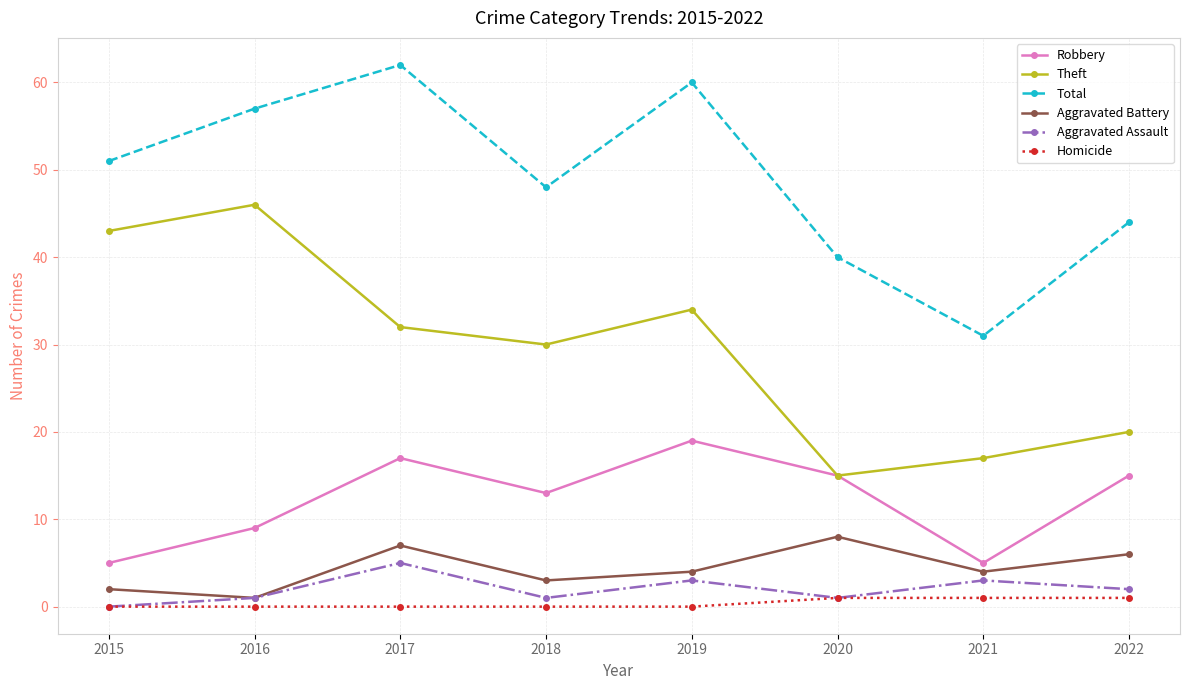

True or false: Theft has a value of 46 at 2017.

False